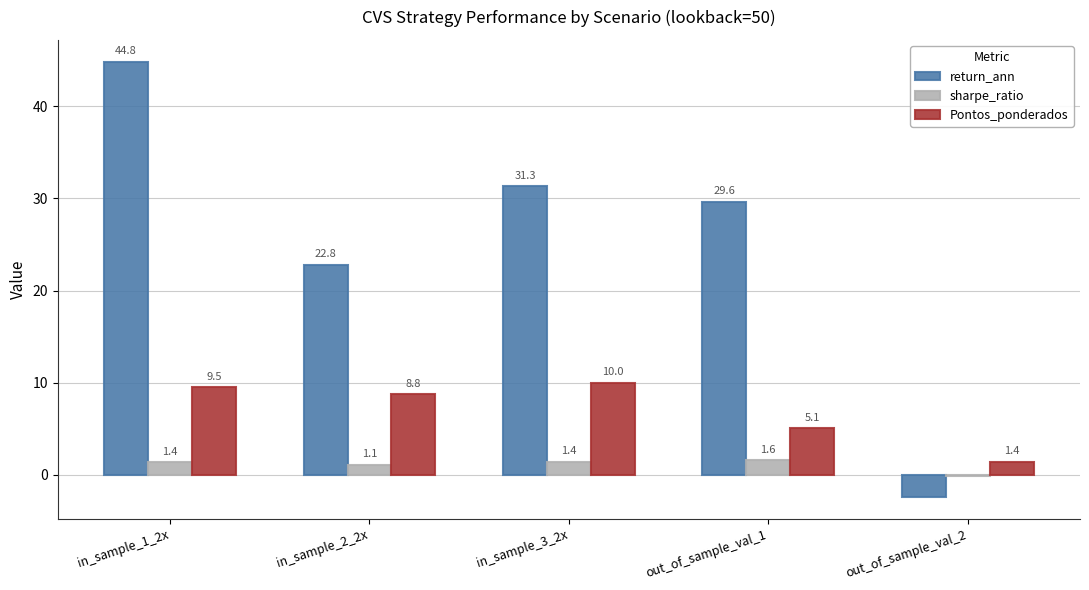

Are the bars horizontal?

No